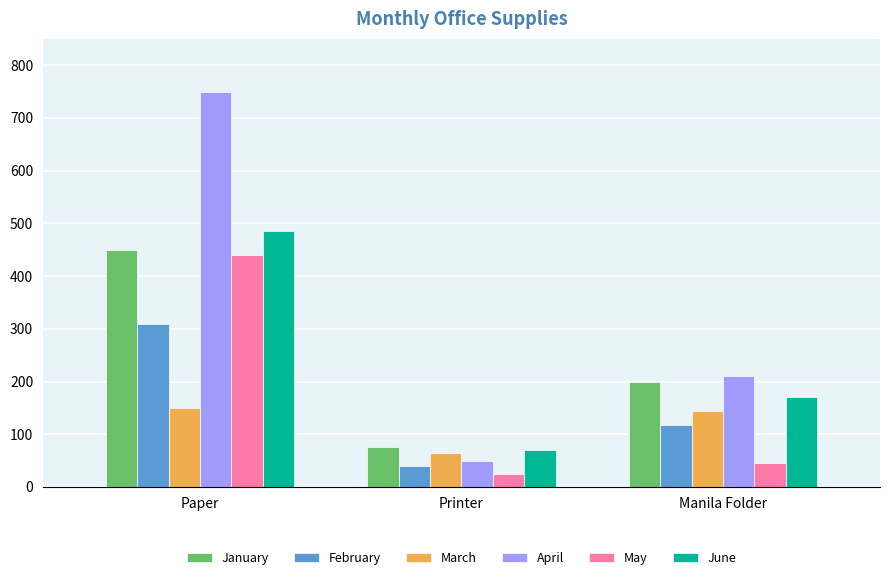

Which series changed the most between Paper and Printer?

April